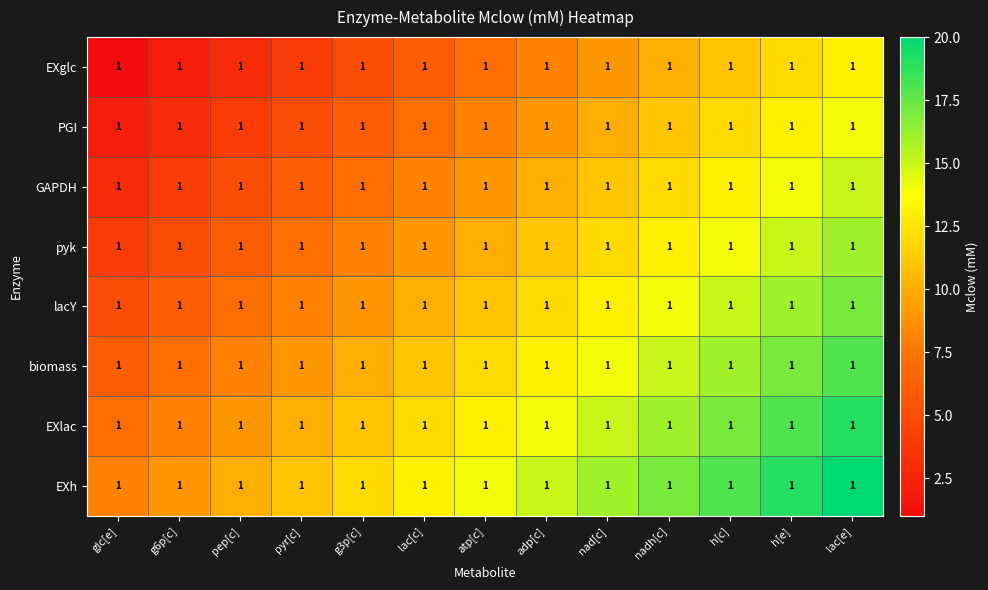

The EXlac series shows 21 at nad[c]. True or false?

False